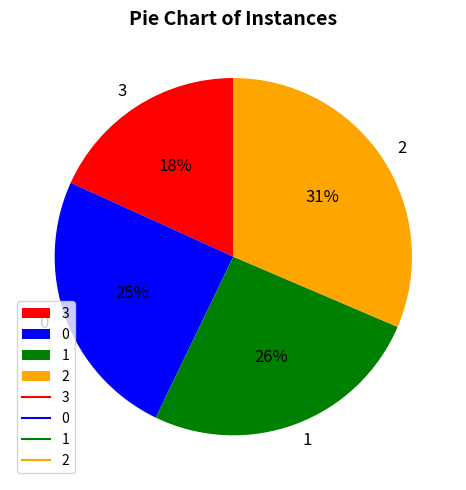

Is 2 the majority of the pie?

No